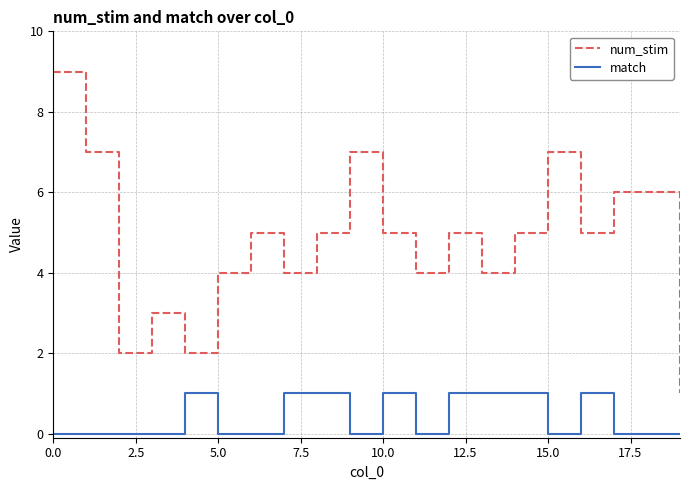

How many interior local valleys does the num_stim series have?

6